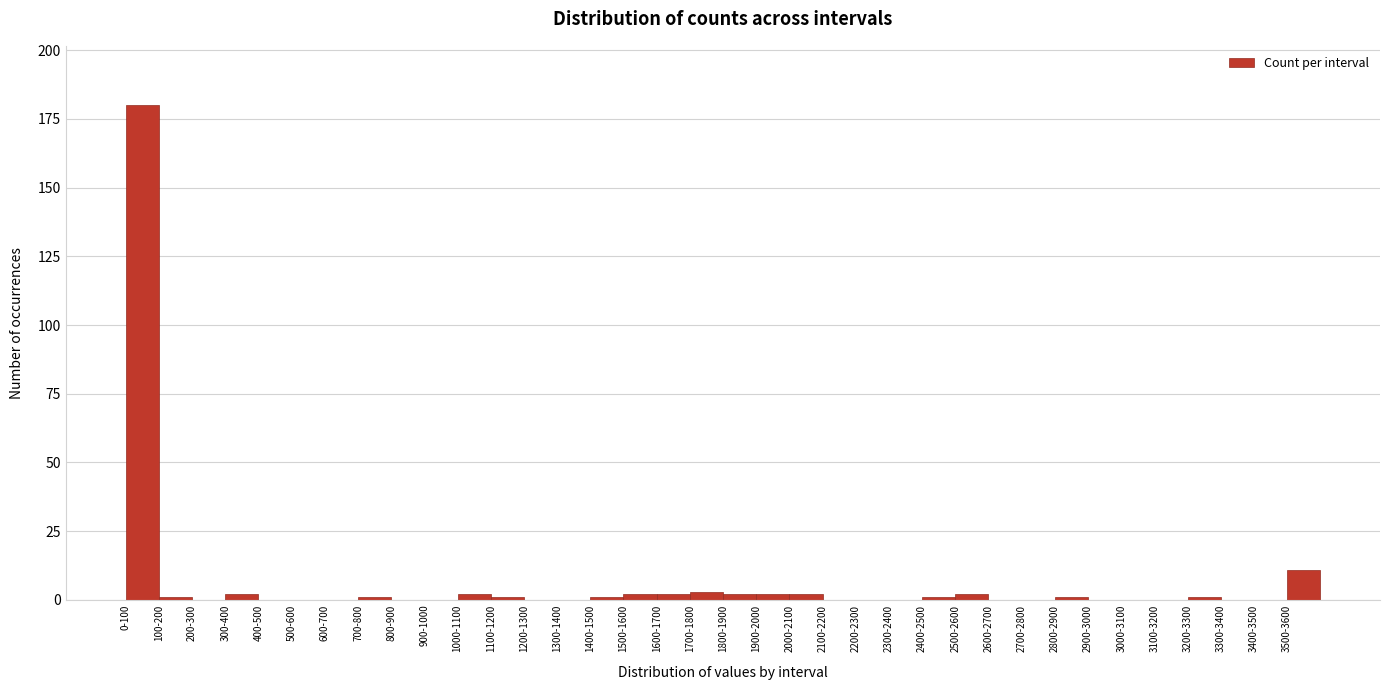

Where is the data nearest to the value 90?

3500-3600